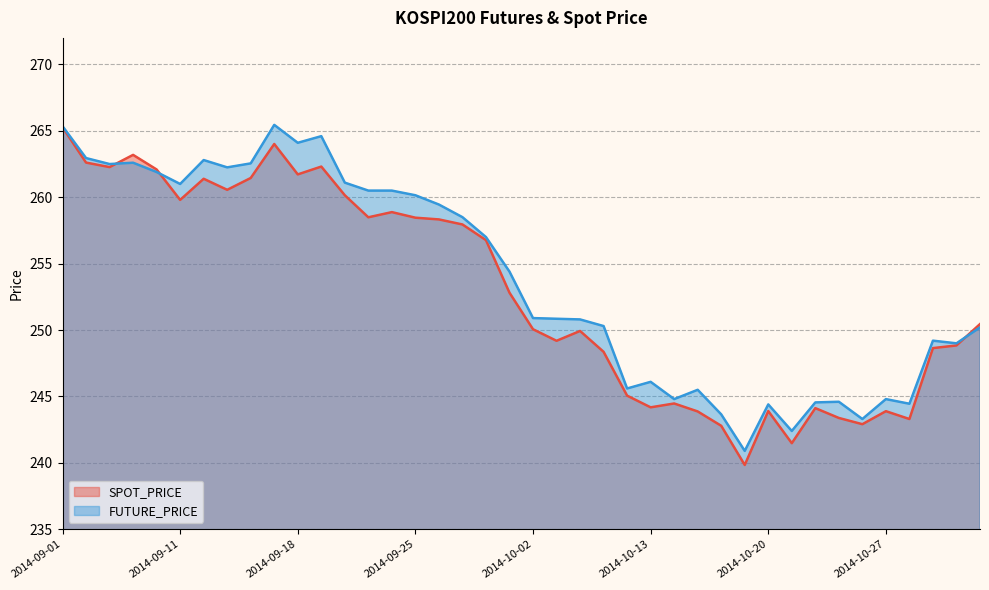

What is the label of the 14th point from the right?

2014-10-14